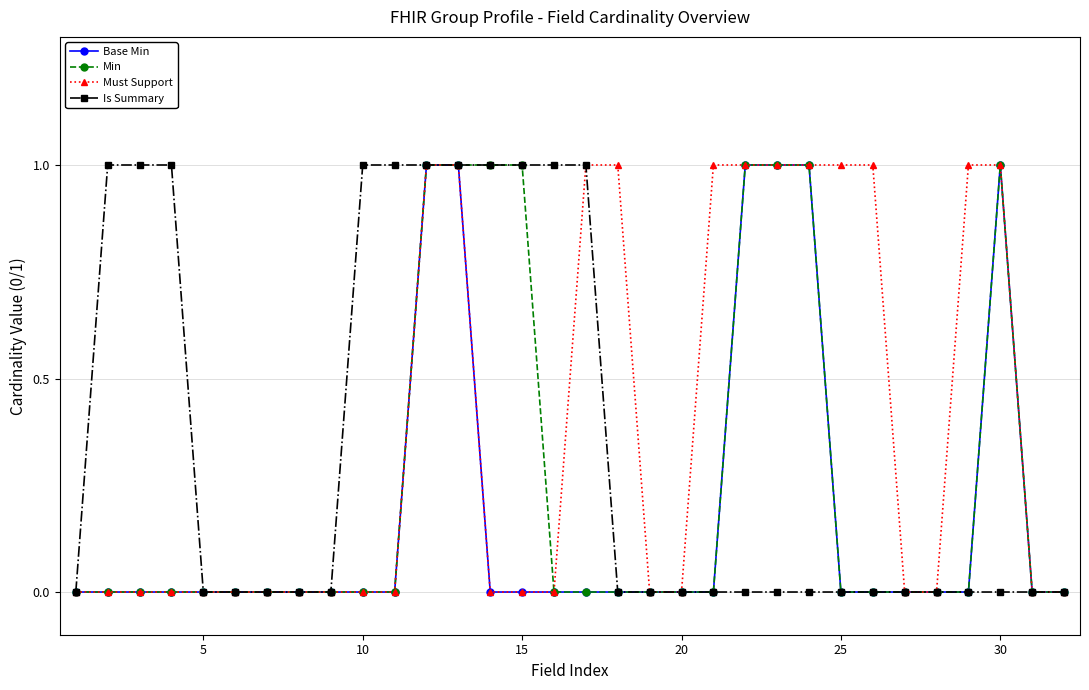

Reading right to left, extract all data points from this chart.

Base Min: 0	0	1	0	0	0	0	0	1	1	1	0	0	0	0	0	0	0	0	1	1	0	0	0	0	0	0	0	0	0	0	0
Min: 0	0	1	0	0	0	0	0	1	1	1	0	0	0	0	0	0	1	1	1	1	0	0	0	0	0	0	0	0	0	0	0
Must Support: 0	0	1	1	0	0	1	1	1	1	1	1	0	0	1	1	0	0	0	1	1	0	0	0	0	0	0	0	0	0	0	0
Is Summary: 0	0	0	0	0	0	0	0	0	0	0	0	0	0	0	1	1	1	1	1	1	1	1	0	0	0	0	0	1	1	1	0